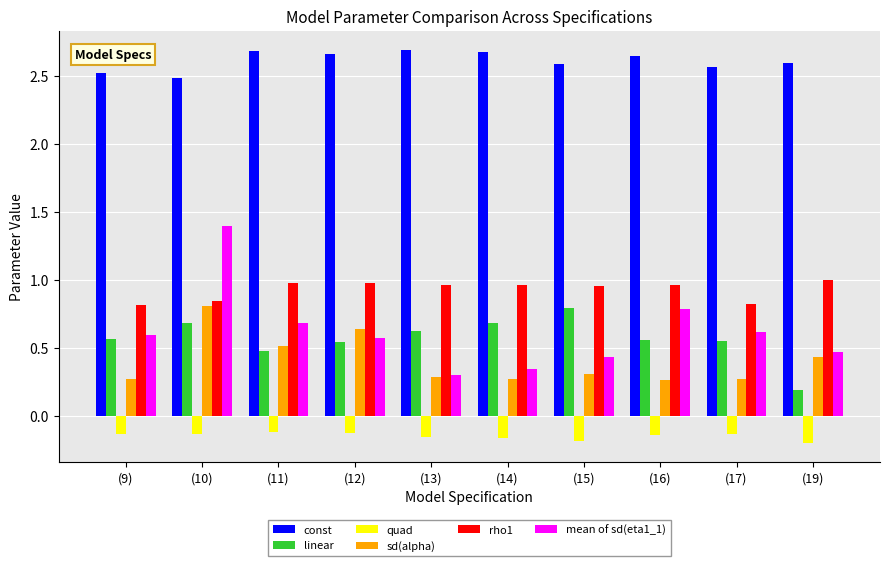

How many series are shown in this chart?

6